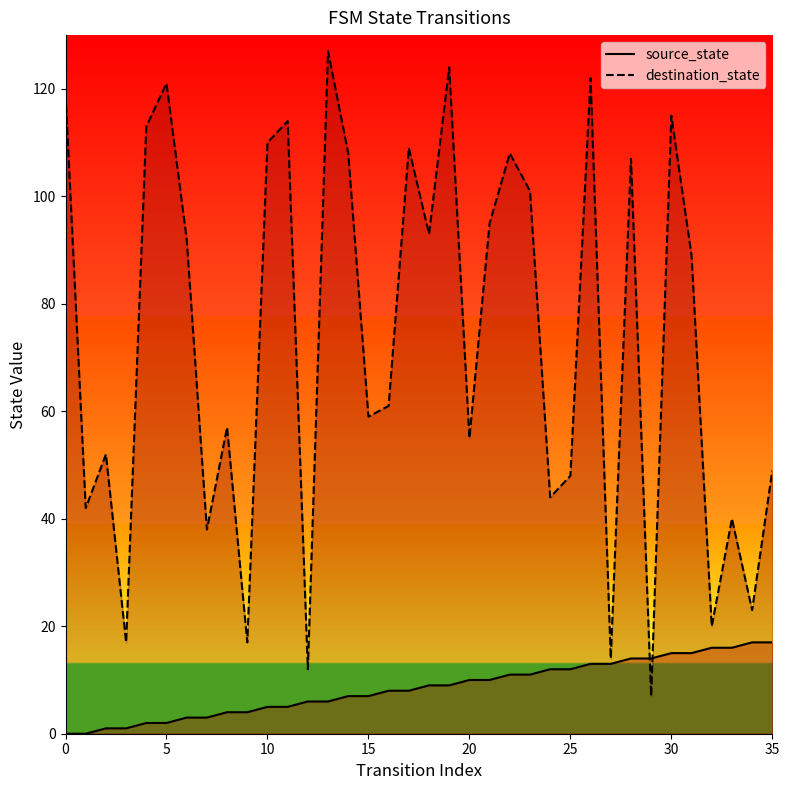

True or false: source_state has a value of 4 at 24.

False